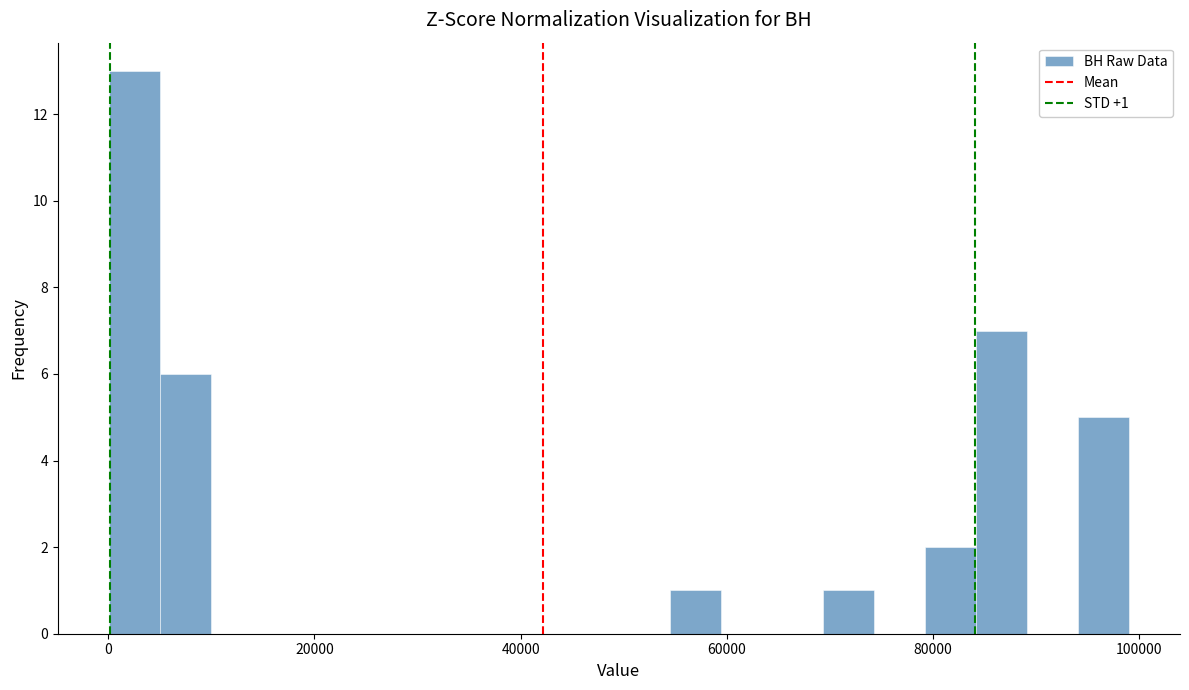

Around what value on the x-axis is the tallest bar? Give the approximate position of its centre, as read against the axis.

2000